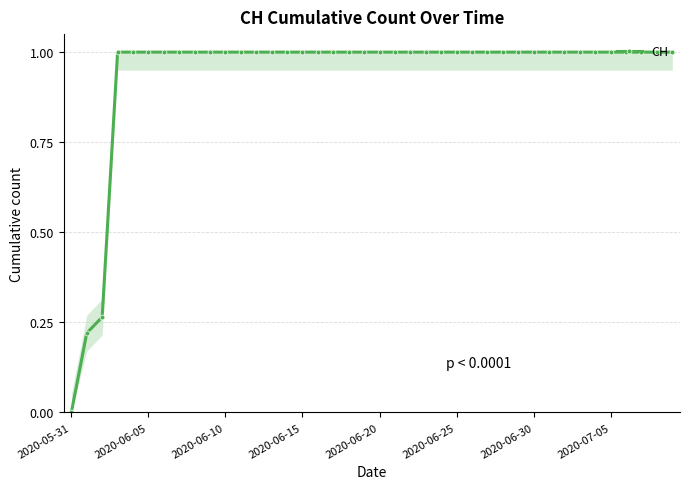

What is the greatest value displayed?

1.0